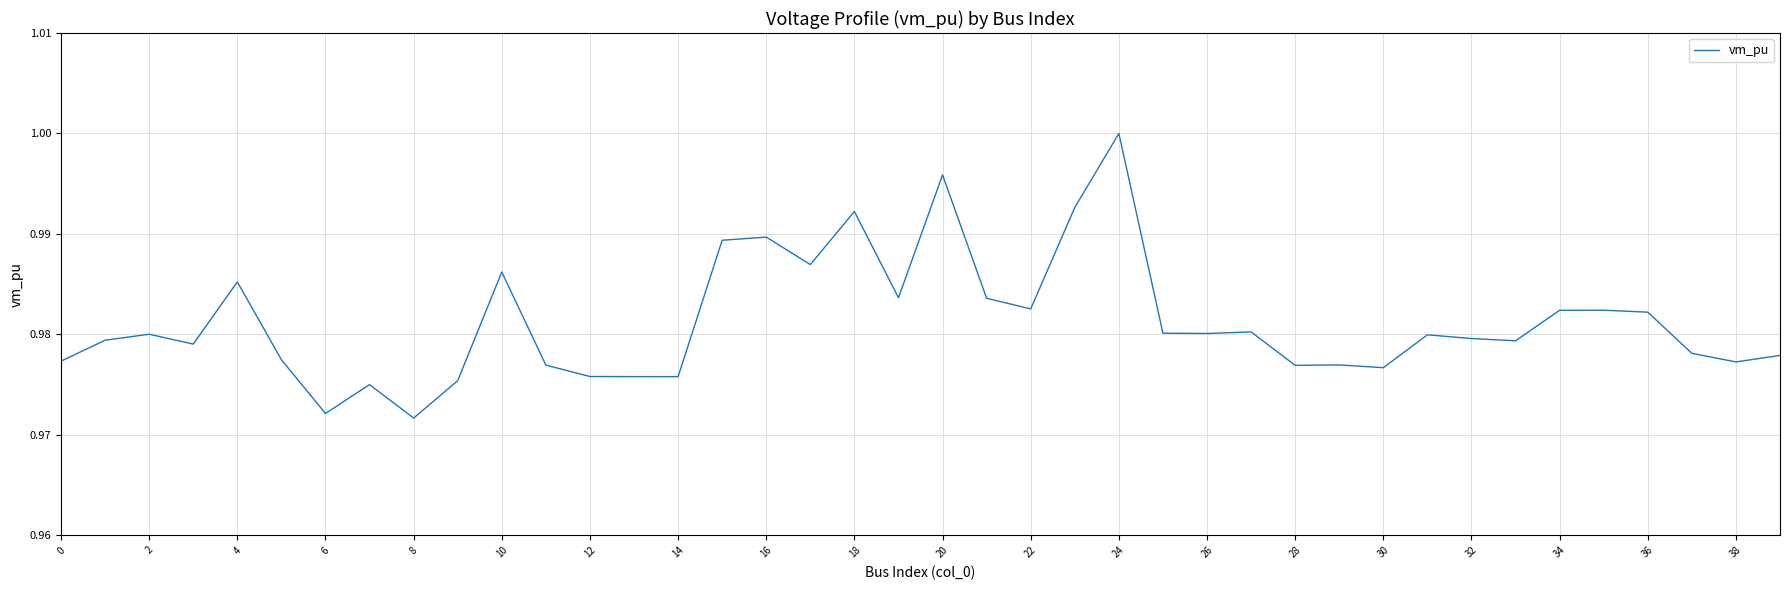

Does the chart have visible grid lines?

Yes